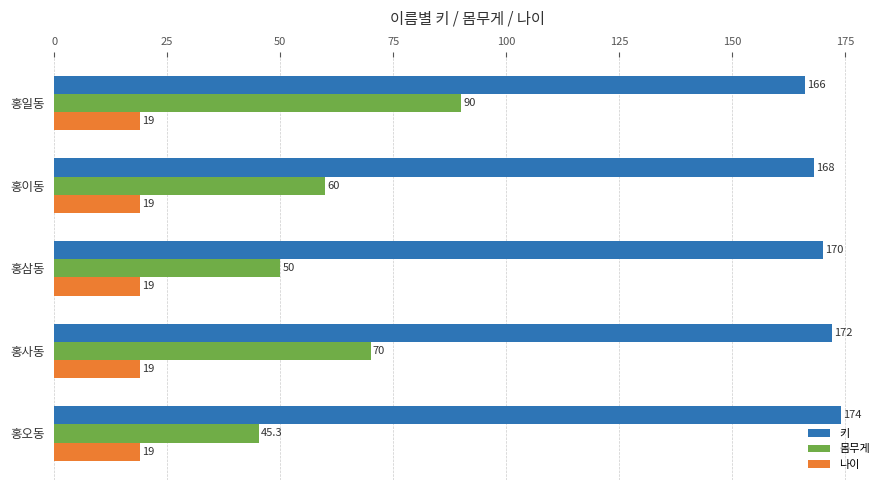

What is the maximum value shown in the chart?

174.0